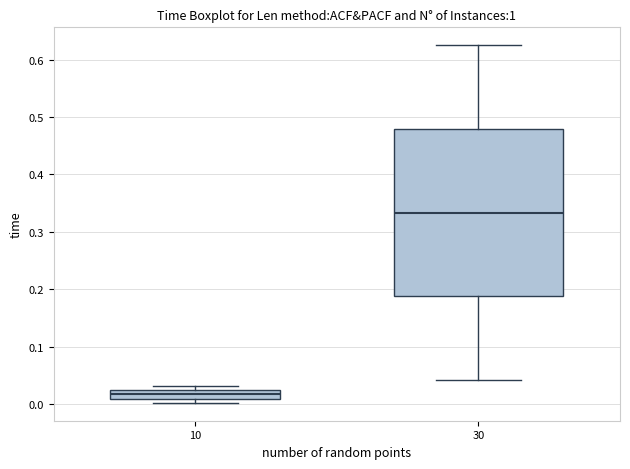

Reading left to right, transcribe this box plot: for each box, give where its median line is, the range the box spans, and where its two whiskers end, as read against the y-axis. The values are not printed on the chart, so give them approximately, as read against the axis.

10: median 0.02 (inside the box), box 0.01 to 0.02, whiskers 0.00 to 0.03
30: median 0.33, box 0.19 to 0.48, whiskers 0.04 to 0.63